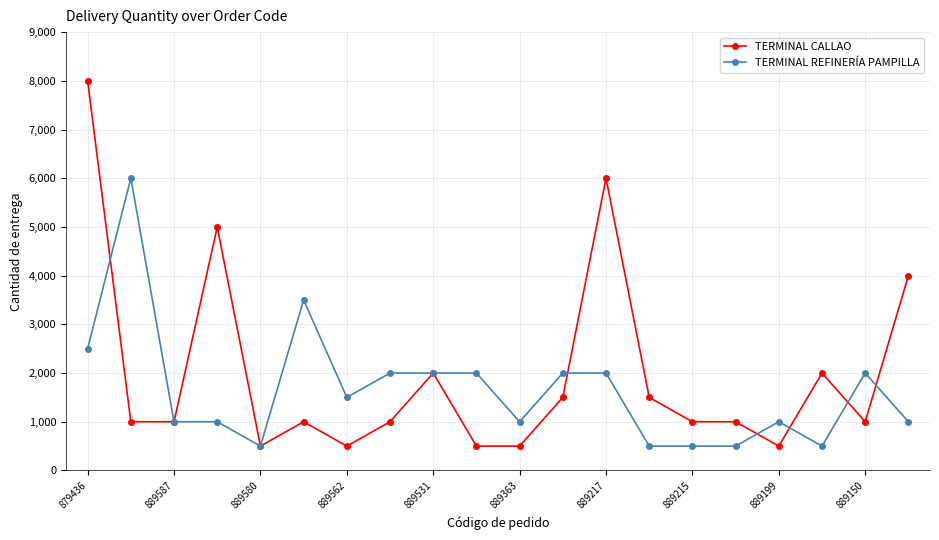

How many distinct data groups are displayed?

2